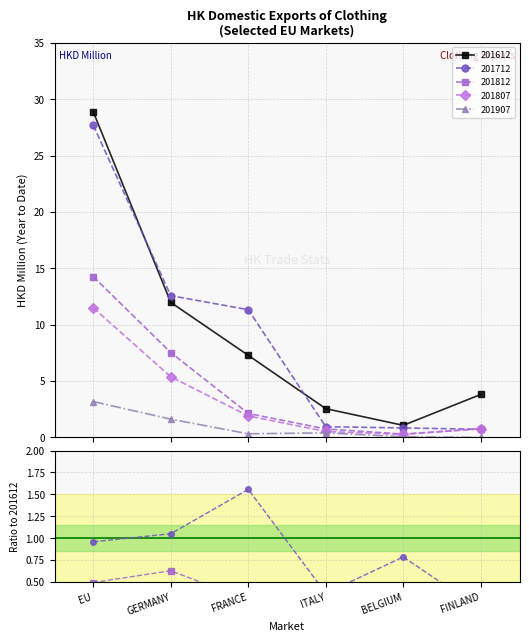

What are all the series names shown in the legend?

201612, 201712, 201812, 201807, 201907